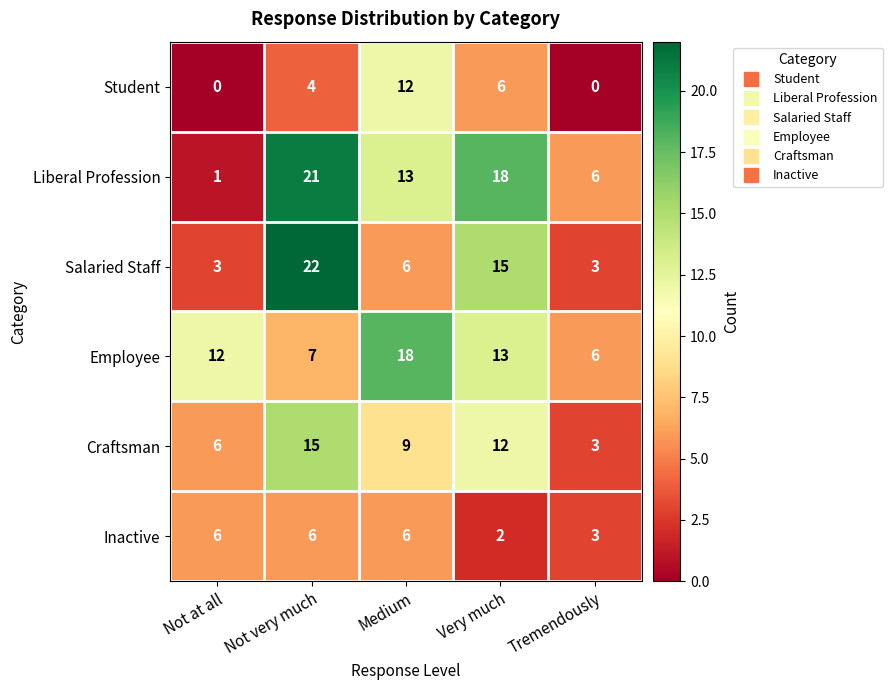

Which series has the widest spread of values?

Liberal Profession